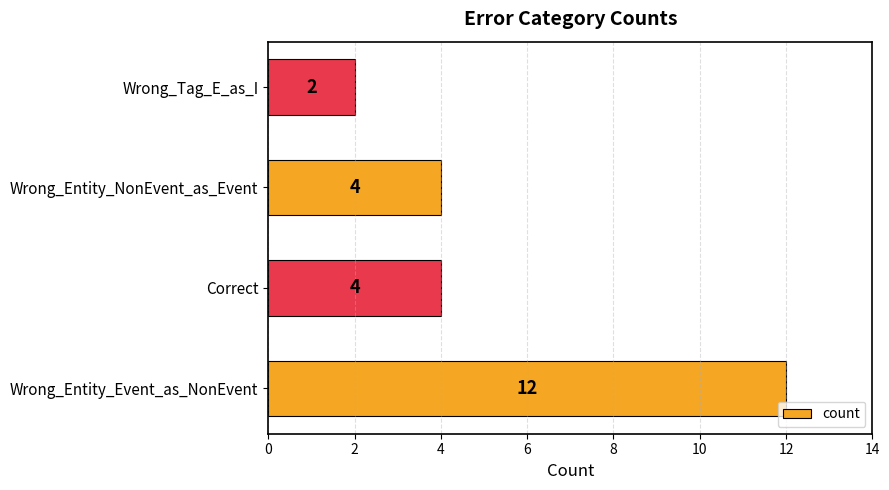

What is the greatest value displayed?

12